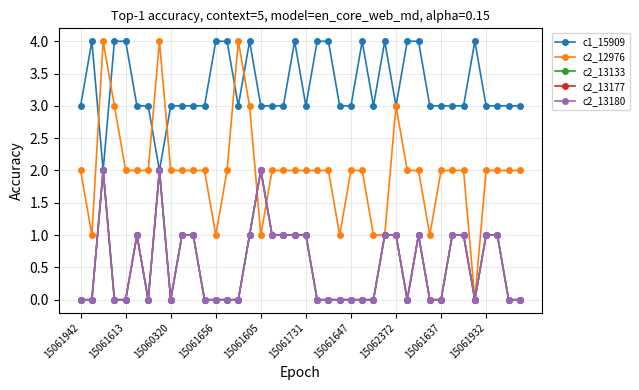

Reading left to right, transcribe all the data shown in this chart.

c1_15909: 3	4	2	4	4	3	3	2	3	3	3	3	4	4	3	4	3	3	3	4	3	4	4	3	3	4	3	4	3	4	4	3	3	3	3	4	3	3	3	3
c2_12976: 2	1	4	3	2	2	2	4	2	2	2	2	1	2	4	3	1	2	2	2	2	2	2	1	2	2	1	1	3	2	2	1	2	2	2	0	2	2	2	2
c2_13133: 0	0	2	0	0	1	0	2	0	1	1	0	0	0	0	1	2	1	1	1	1	0	0	0	0	0	0	1	1	0	1	0	0	1	1	0	1	1	0	0
c2_13177: 0	0	2	0	0	1	0	2	0	1	1	0	0	0	0	1	2	1	1	1	1	0	0	0	0	0	0	1	1	0	1	0	0	1	1	0	1	1	0	0
c2_13180: 0	0	2	0	0	1	0	2	0	1	1	0	0	0	0	1	2	1	1	1	1	0	0	0	0	0	0	1	1	0	1	0	0	1	1	0	1	1	0	0